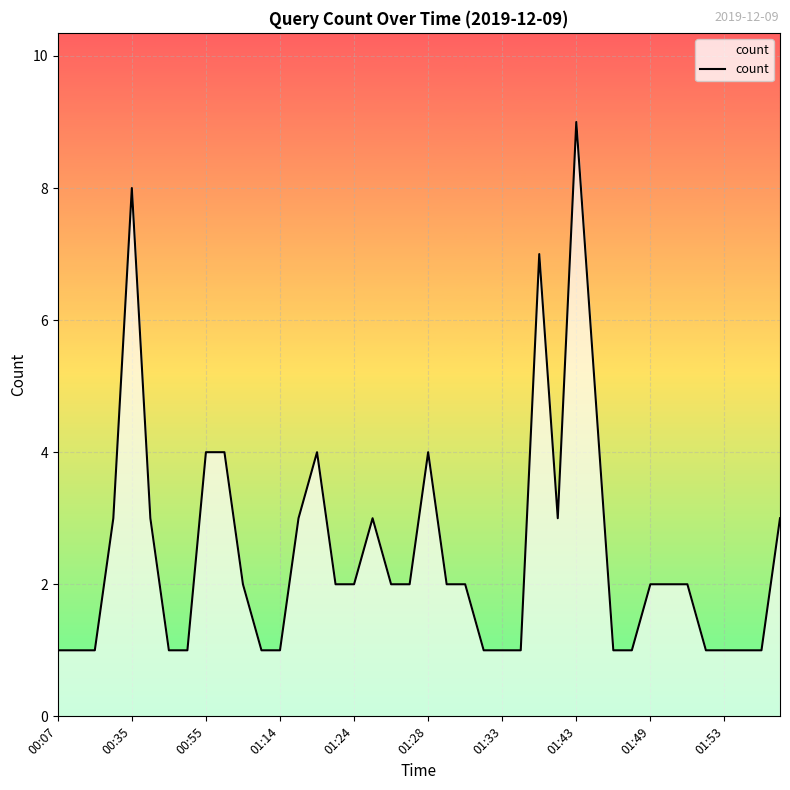

What is the difference between the maximum and minimum values?

8